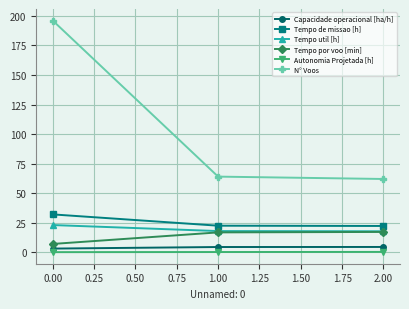

Which series has the largest range (max minus min)?

N° Voos